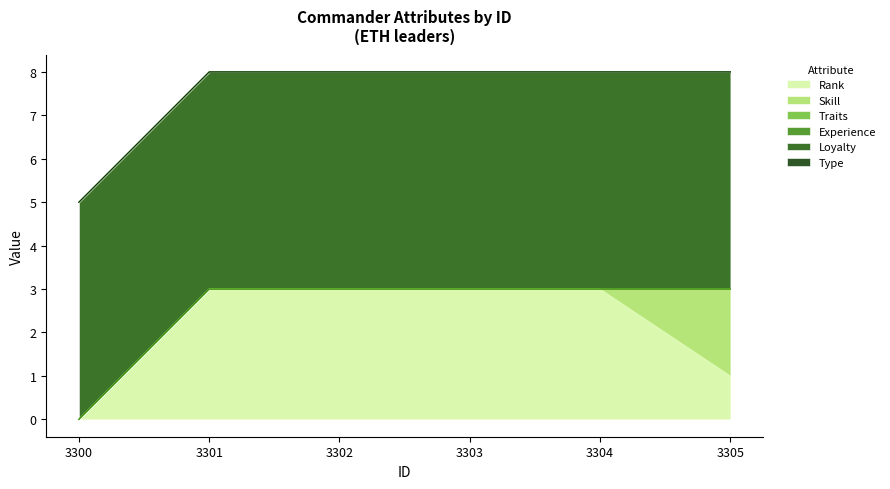

At which category is the sum across all series the highest?

3301